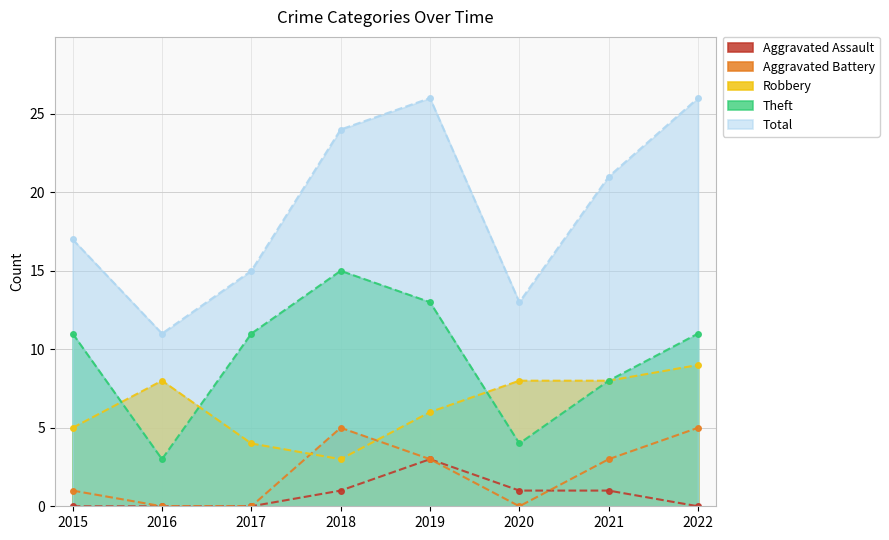

True or false: Total and Theft intersect in this chart.

False